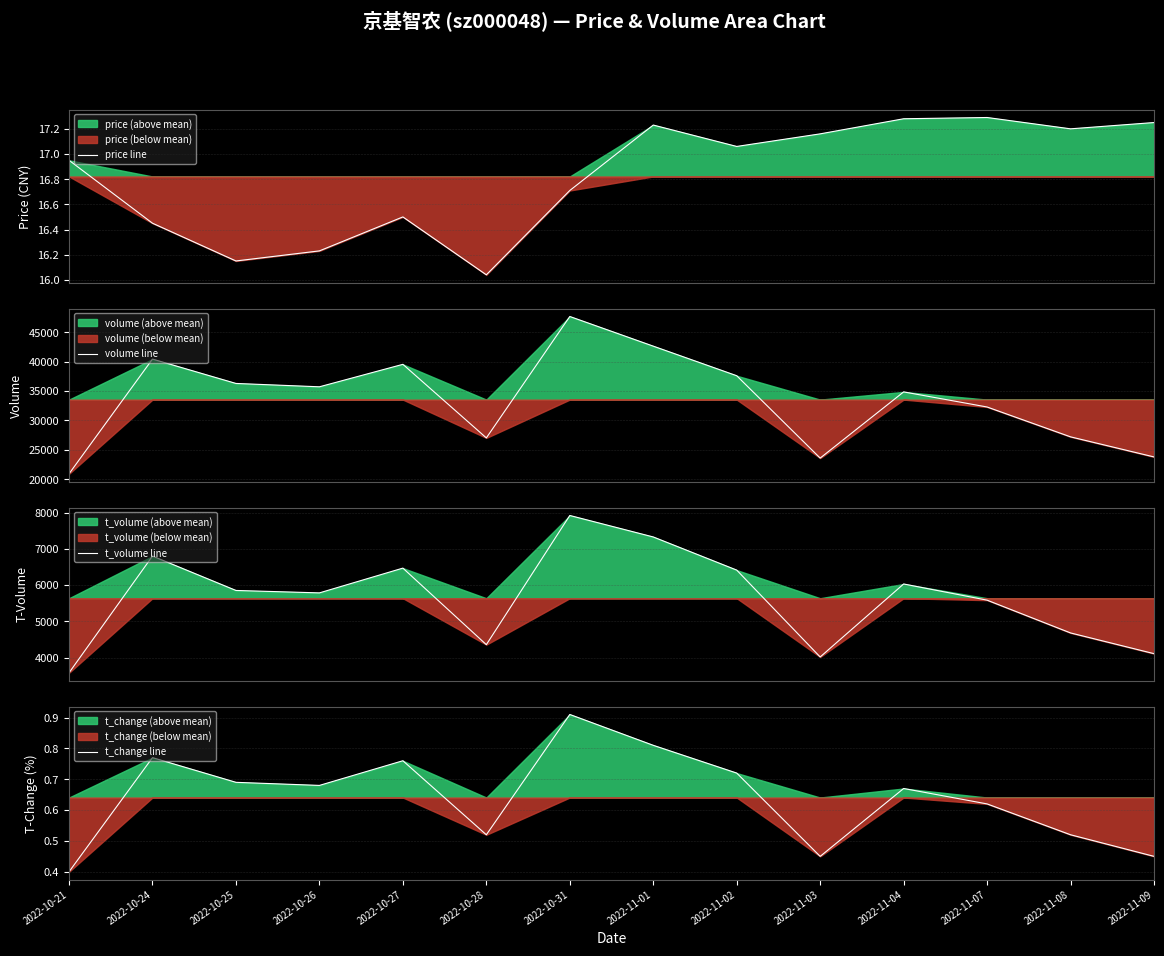

What position from the right is 2022-10-21?

14